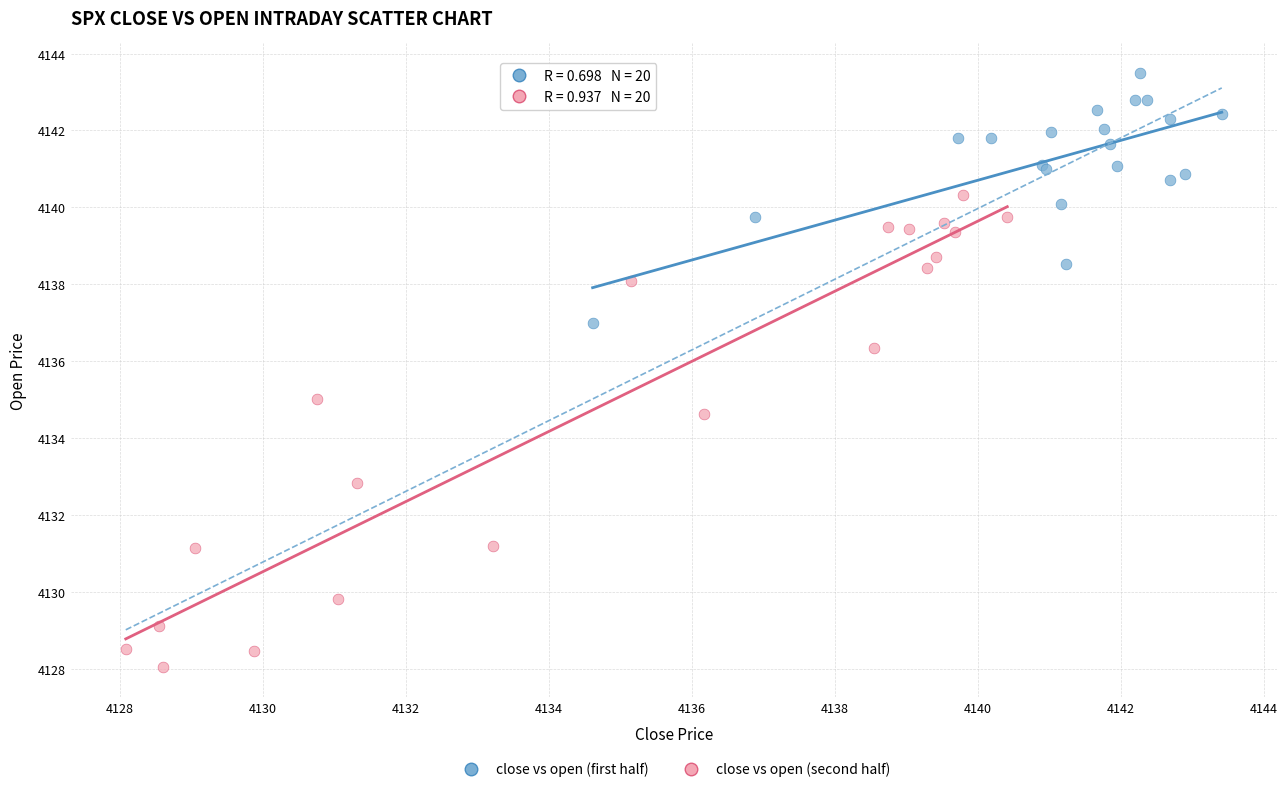

What are all the series names shown in the legend?

close vs open (first half), close vs open (second half)